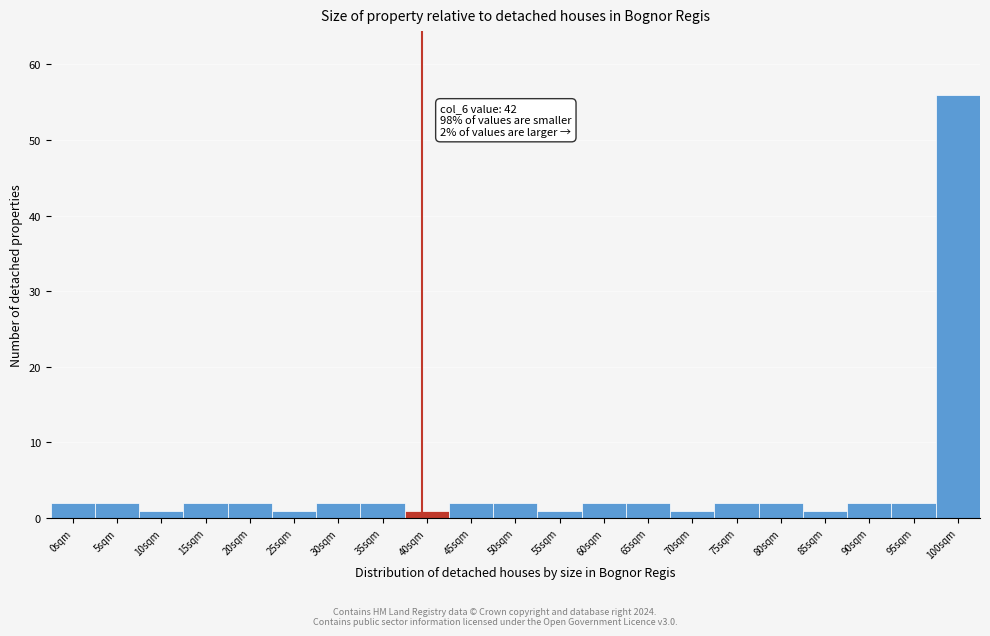

Reading left to right, transcribe all the data shown in this chart.

0sqm=2	5sqm=2	10sqm=1	15sqm=2	20sqm=2	25sqm=1	30sqm=2	35sqm=2	40sqm=1	45sqm=2	50sqm=2	55sqm=1	60sqm=2	65sqm=2	70sqm=1	75sqm=2	80sqm=2	85sqm=1	90sqm=2	95sqm=2	100sqm=56